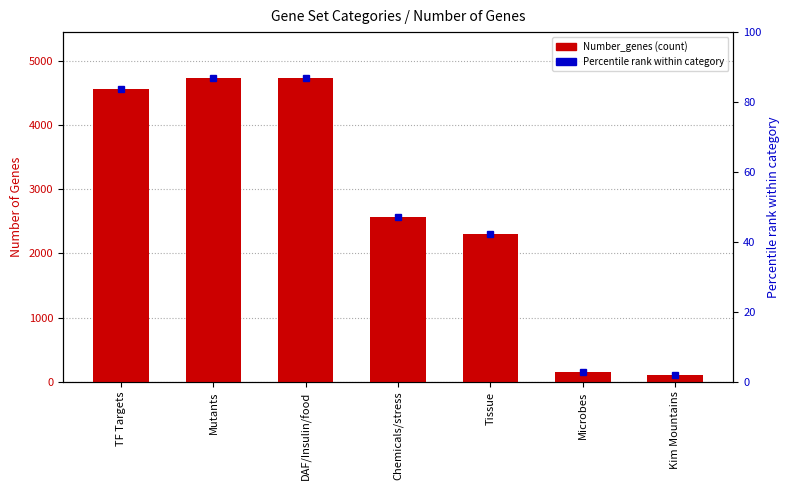

Approximately how many times larger is the value at Microbes compared to Tissue?

0.1